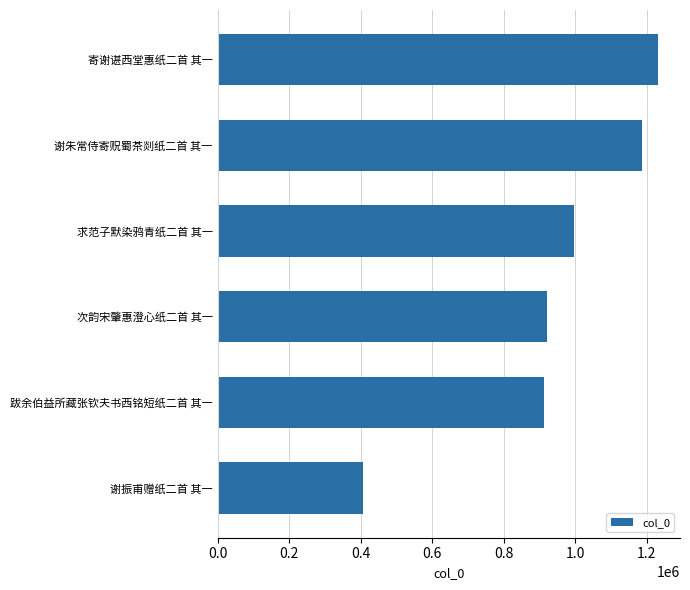

Which has a higher value, 寄谢谌西堂惠纸二首 其一 or 次韵宋肇惠澄心纸二首 其一?

寄谢谌西堂惠纸二首 其一